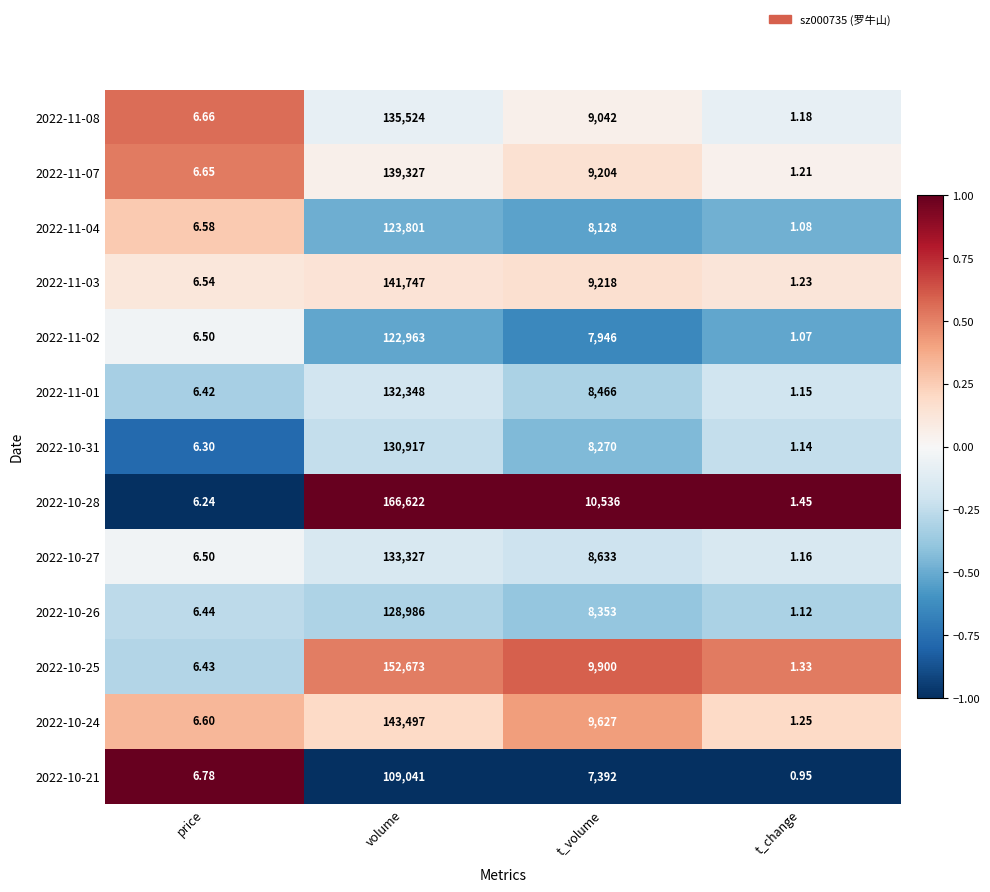

What is the spread (max minus min) of values at price?

0.5